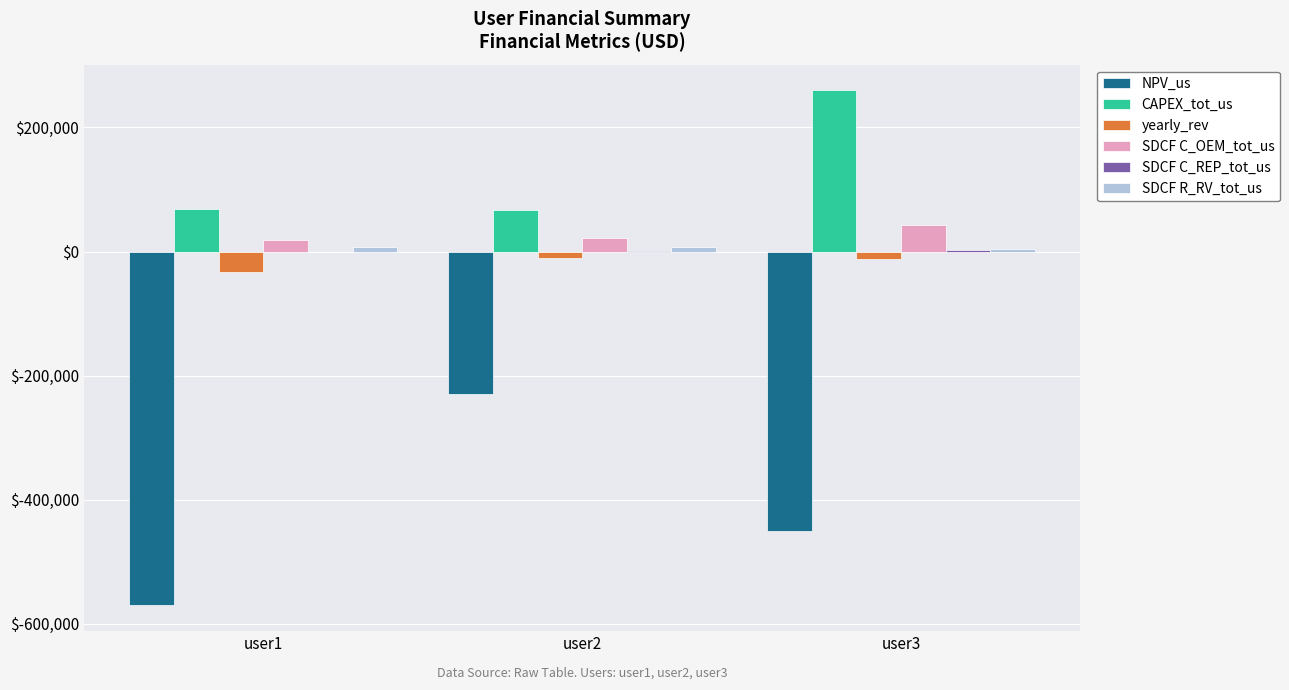

Where is CAPEX_tot_us nearest to the value 163565?

user1